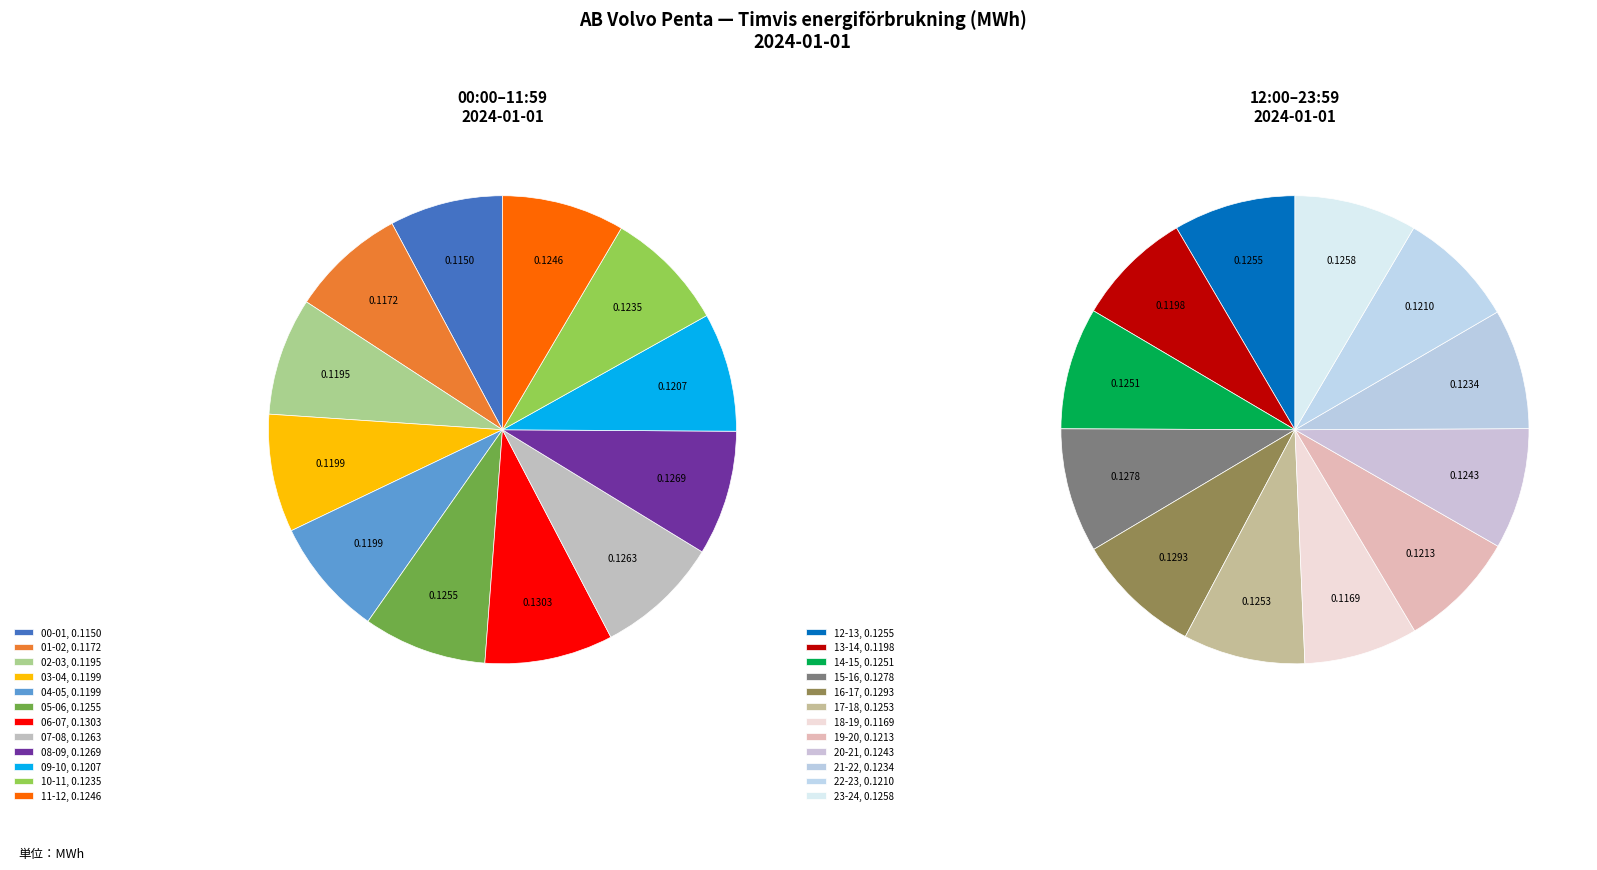

Does 13-14 account for over 50% of the chart?

No